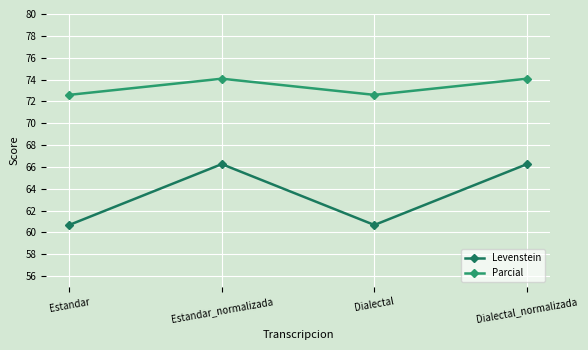

Rank the series by their maximum value, from lowest to highest.

Levenstein, Parcial